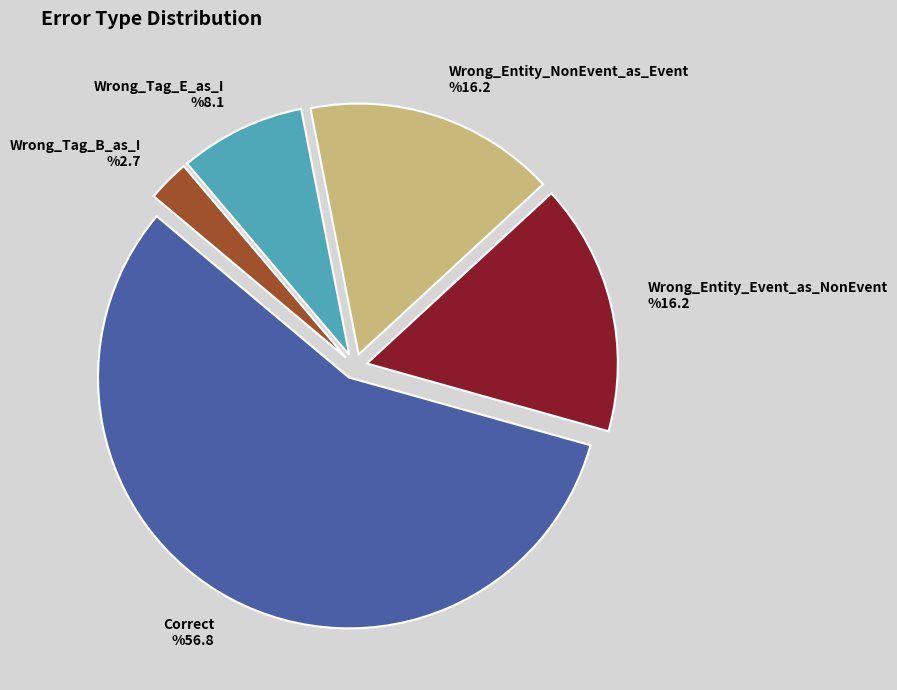

Count the number of slices in the pie.

5